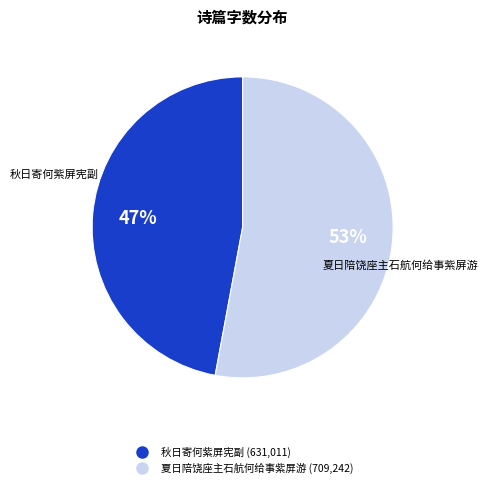

To the nearest percent, what is the combined percentage of 夏日陪饶座主石航何给事紫屏游 and 秋日寄何紫屏宪副?

100%